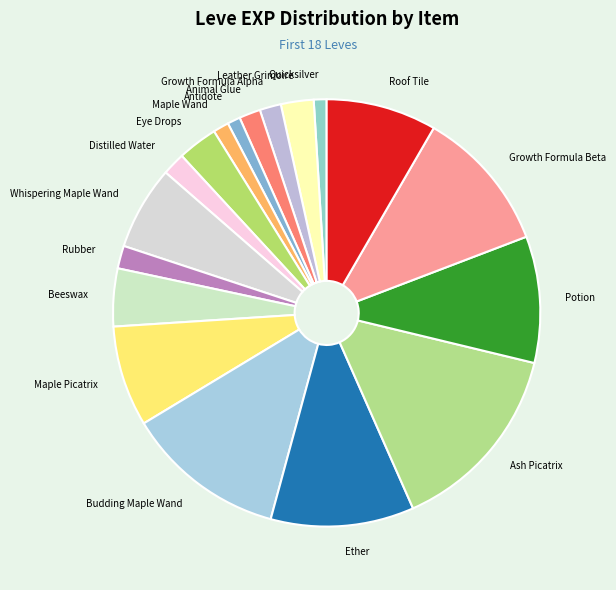

What is the largest slice in the pie chart?

Ash Picatrix